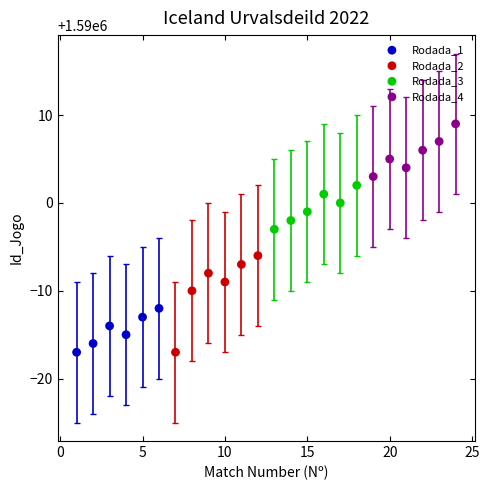

Which series contains the highest Y value?

Rodada_4